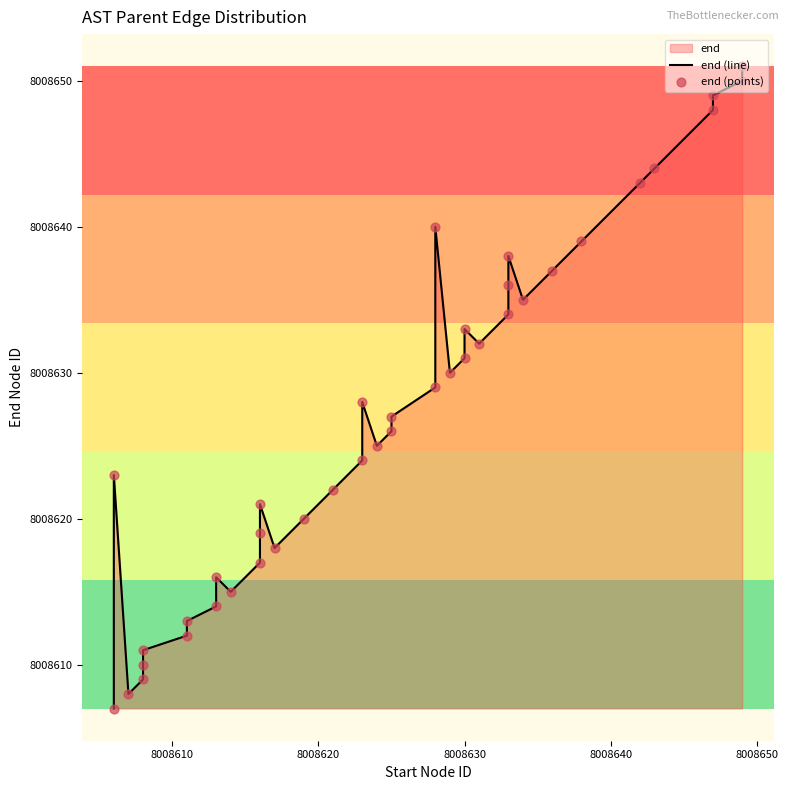

Which series contains the lowest Y value?

end (line)